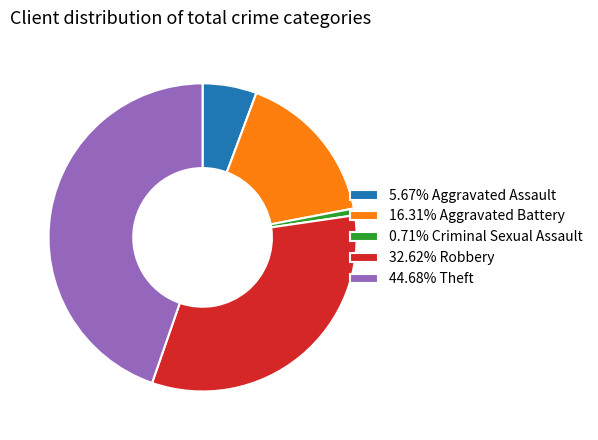

Approximately how many times larger is the value at 44.68% Theft compared to 16.31% Aggravated Battery?

2.7